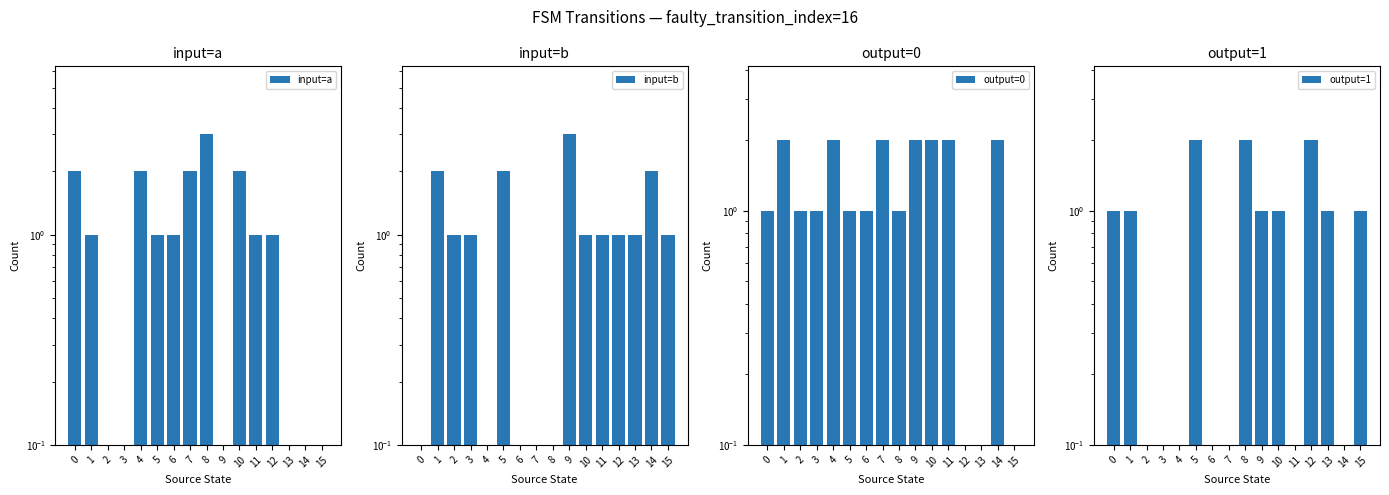

Reading left to right, transcribe all the data shown in this chart.

input=a: 2.0	1.0	0.0	0.0	2.0	1.0	1.0	2.0	3.0	0.0	2.0	1.0	1.0	0.0	0.0	0.0
input=b: 0.0	2.0	1.0	1.0	0.0	2.0	0.0	0.0	0.0	3.0	1.0	1.0	1.0	1.0	2.0	1.0
output=0: 1.0	2.0	1.0	1.0	2.0	1.0	1.0	2.0	1.0	2.0	2.0	2.0	0.0	0.0	2.0	0.0
output=1: 1.0	1.0	0.0	0.0	0.0	2.0	0.0	0.0	2.0	1.0	1.0	0.0	2.0	1.0	0.0	1.0